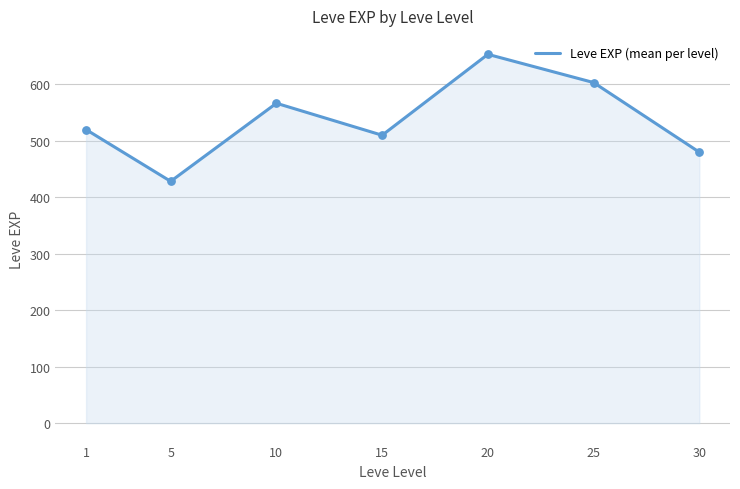

What is the change in value from 25 to 30?

-123.3